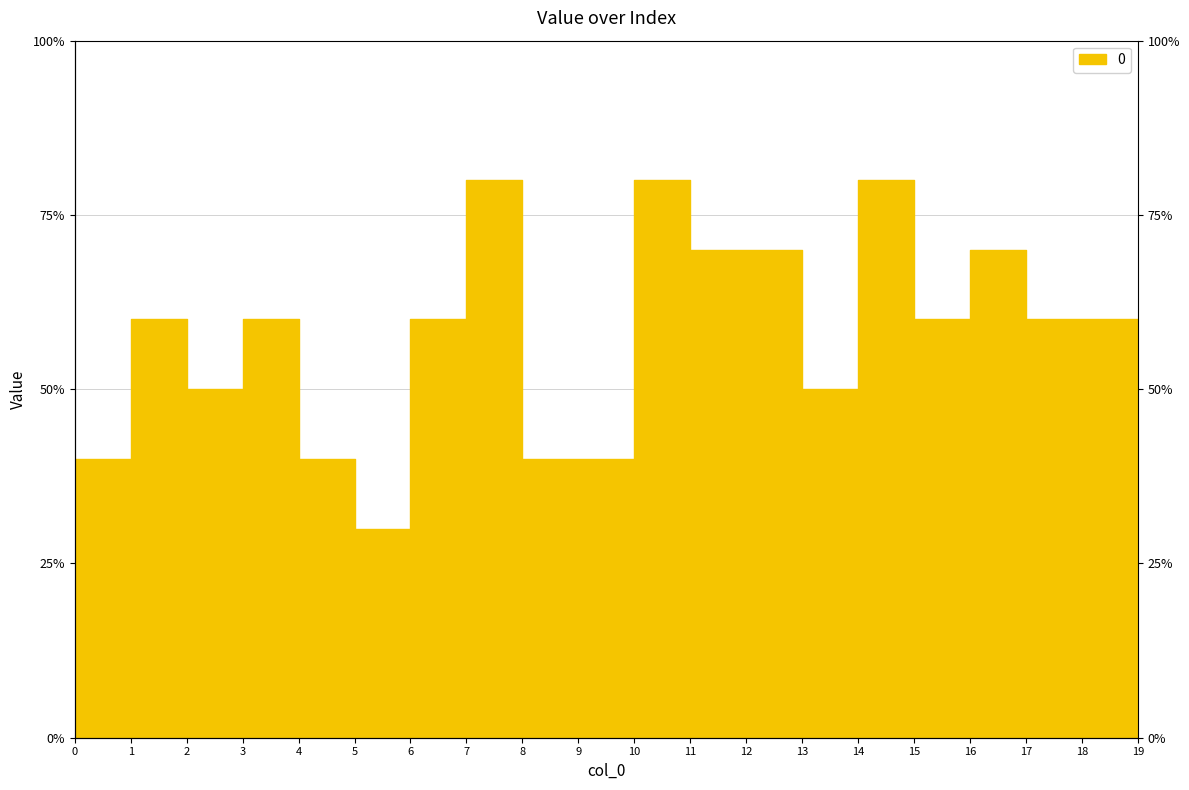

Count the number of data series in this chart.

1